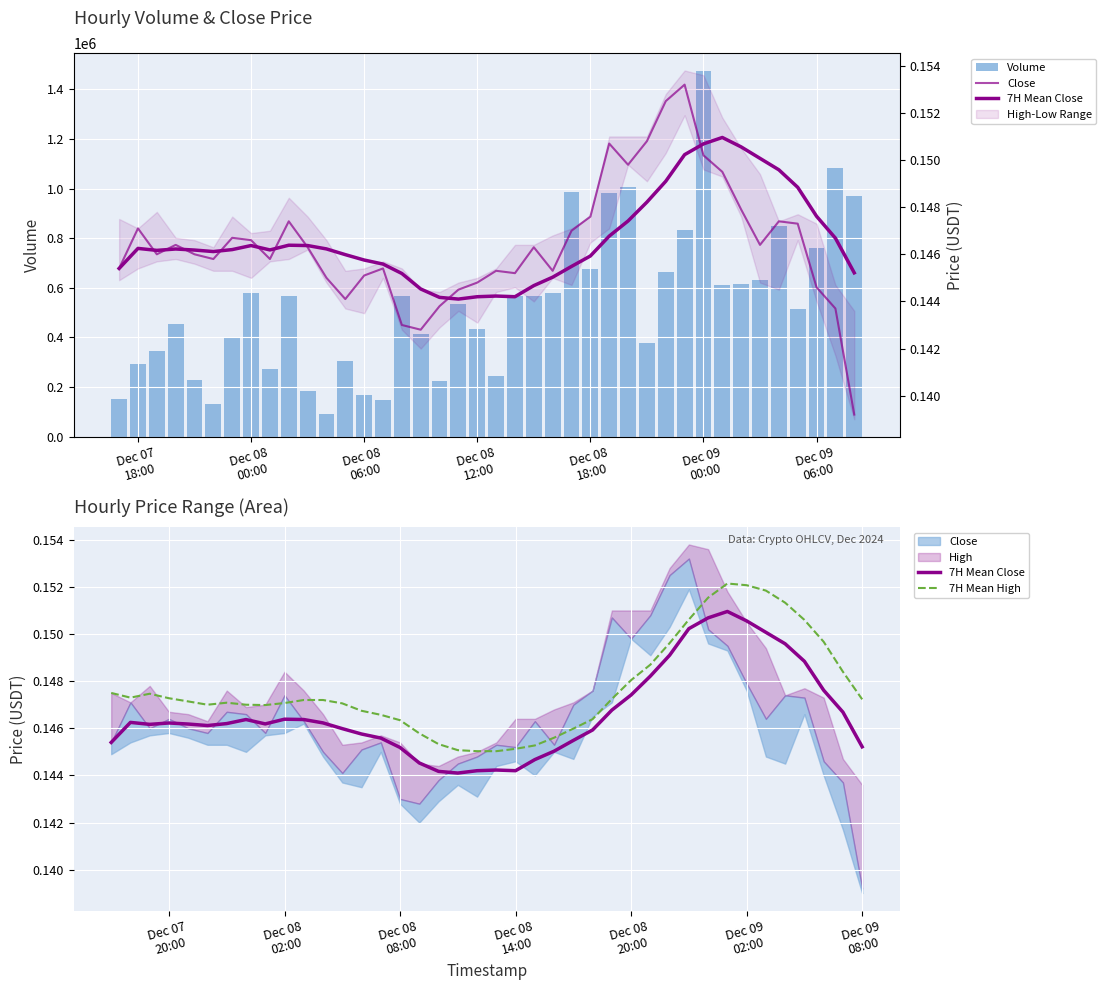

Count the number of categories in the chart.

40